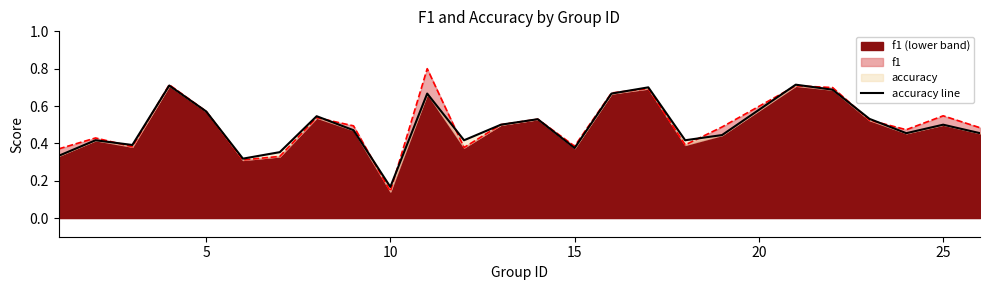

Which series ends up on top after the final intersection of f1 line and accuracy line?

f1 line